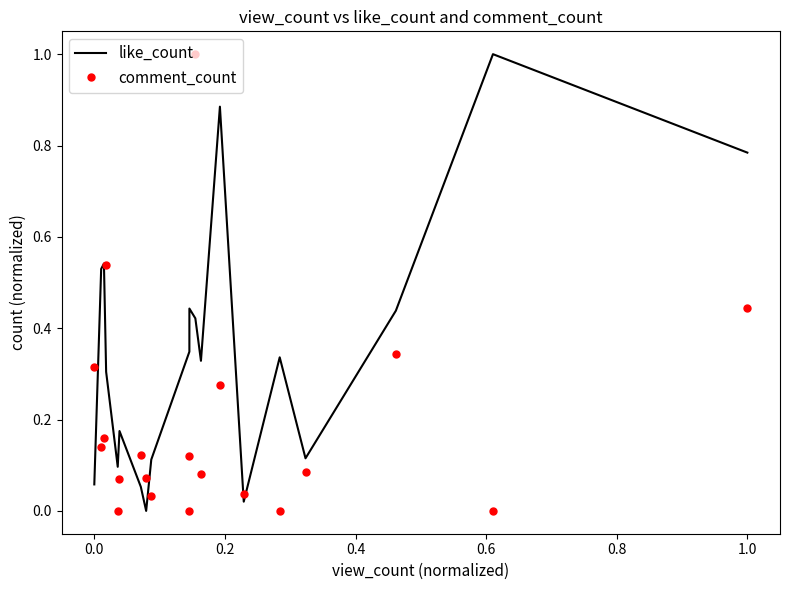

Rank the series by their average value, from highest to lowest.

like_count, comment_count